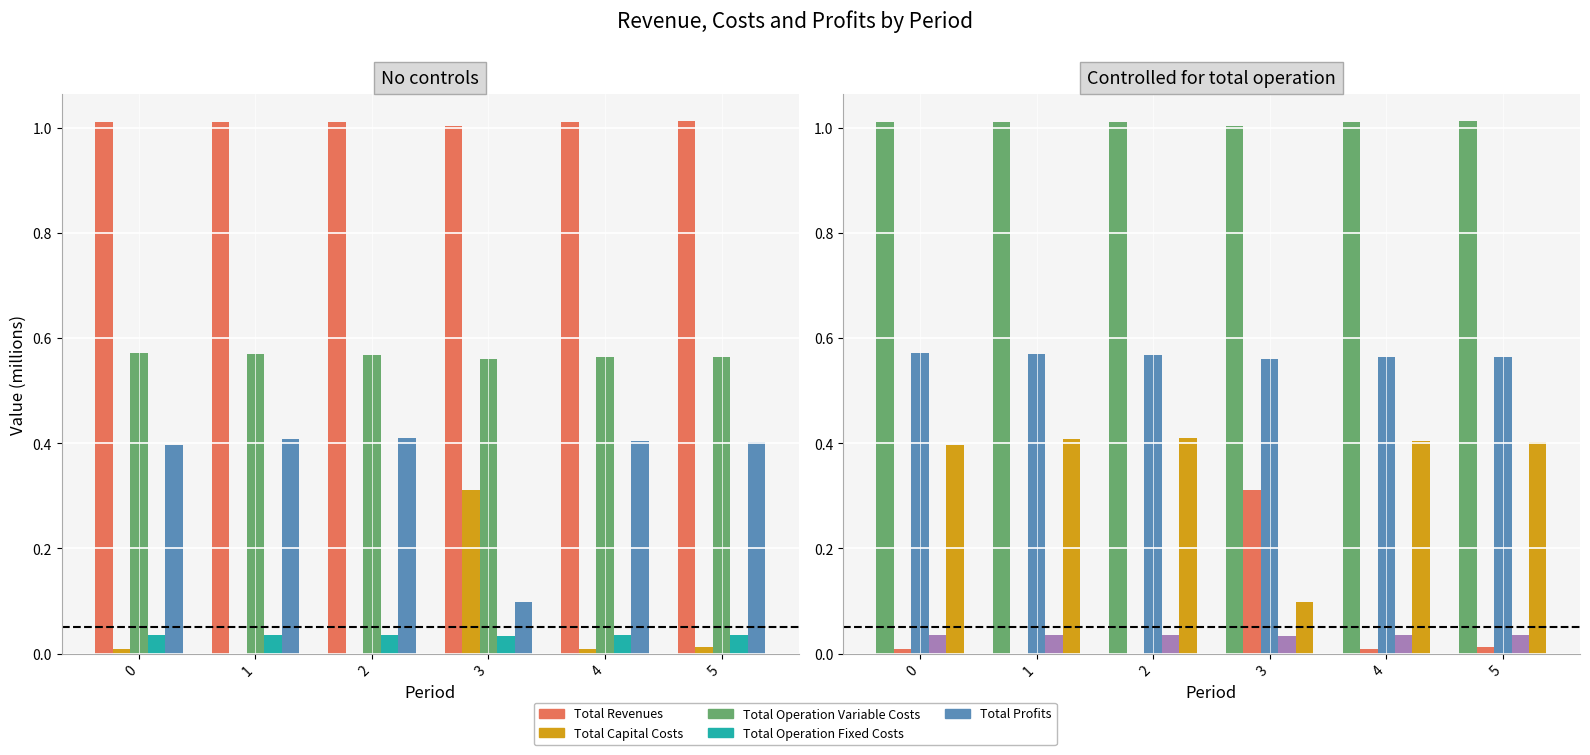

List the labels in order of Total Profits value, largest first.

2, 1, 4, 5, 0, 3